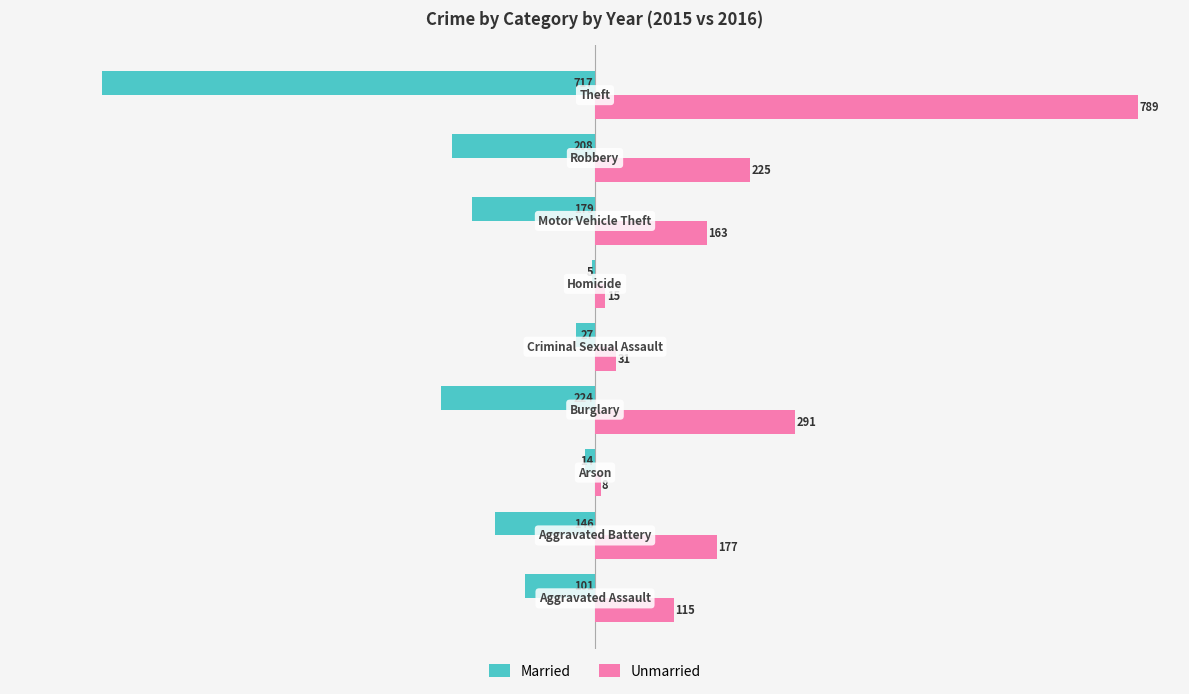

How many values in the Married series exceed -146?

4